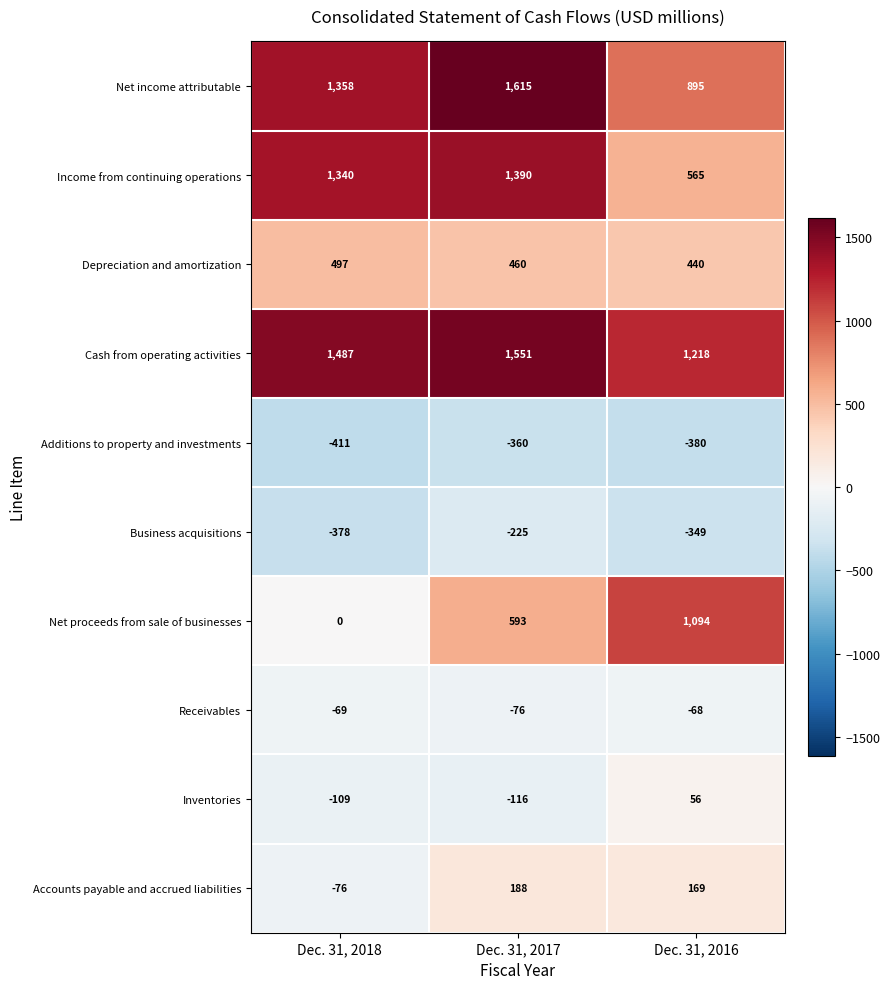

At which category is the sum across all series the highest?

Dec. 31, 2017